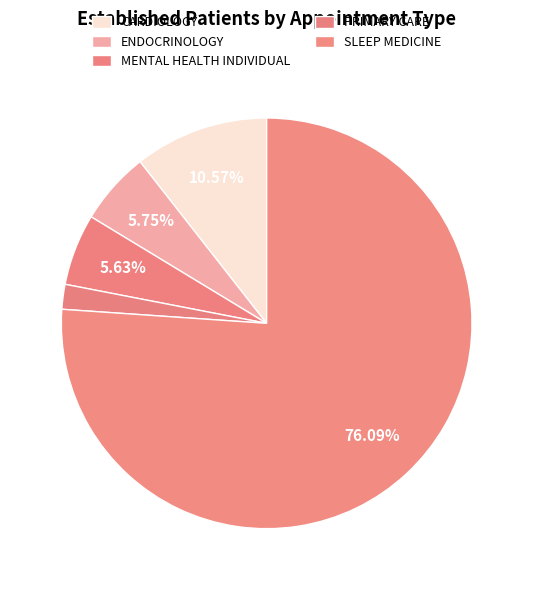

To the nearest percent, what portion does MENTAL HEALTH INDIVIDUAL represent?

6%